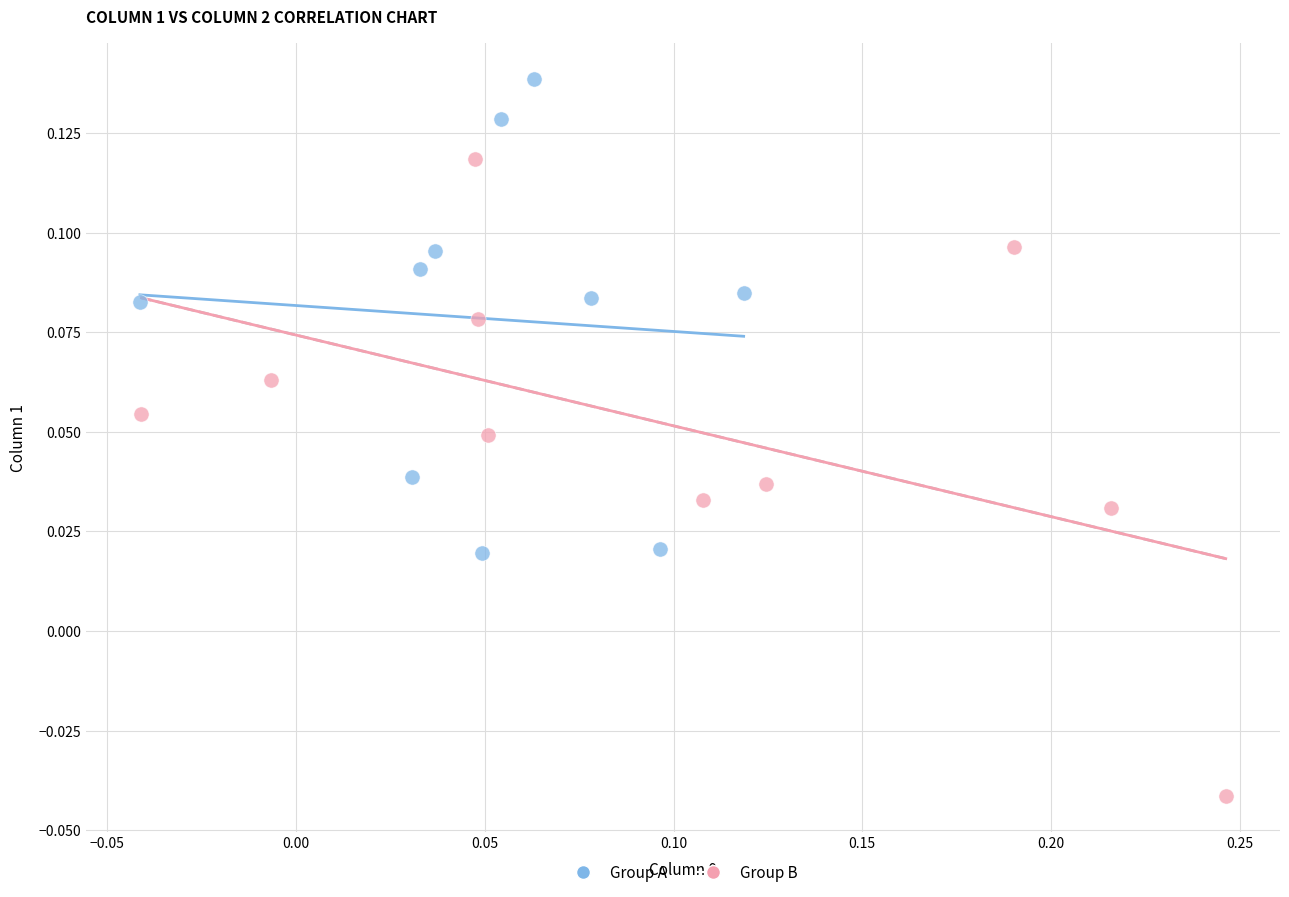

Which series reaches the maximum Y coordinate?

Group A